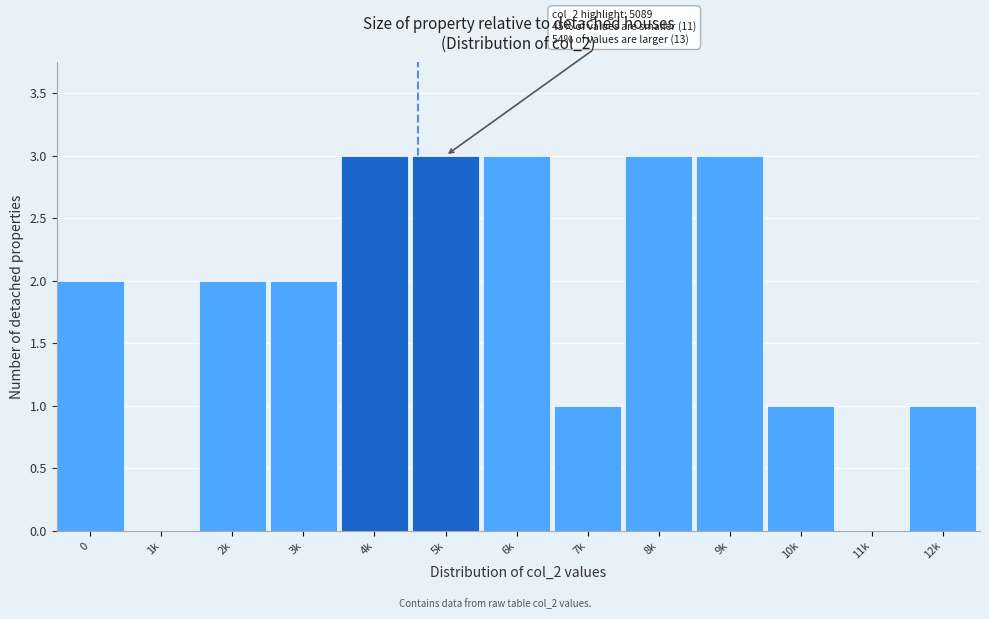

Reading left to right, what are all the values shown in this chart?

0=2	1k=0	2k=2	3k=2	4k=3	5k=3	6k=3	7k=1	8k=3	9k=3	10k=1	11k=0	12k=1